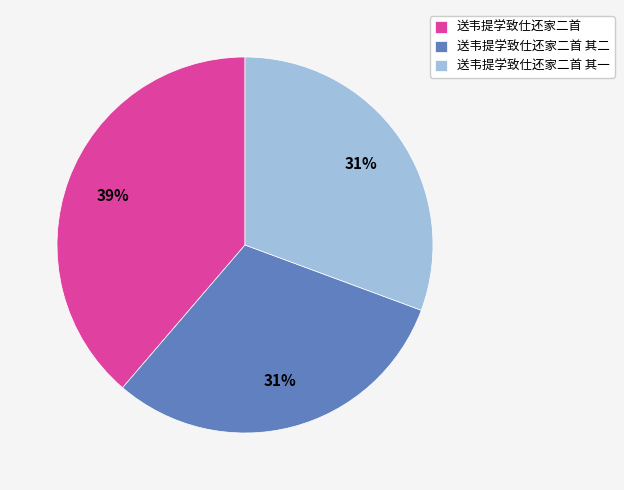

Which slice is the largest?

送韦提学致仕还家二首